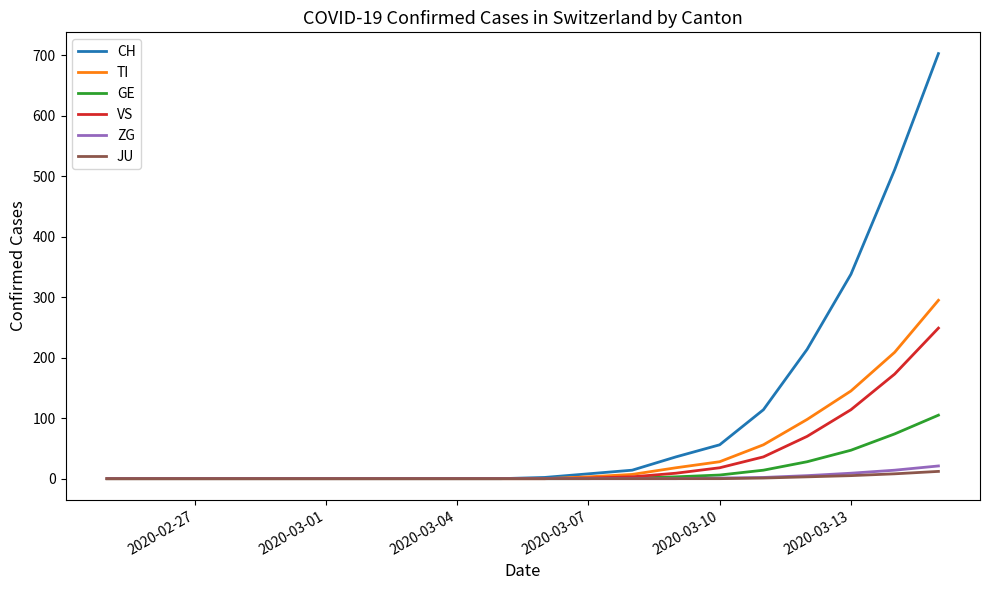

Which series has the largest total across all categories?

CH